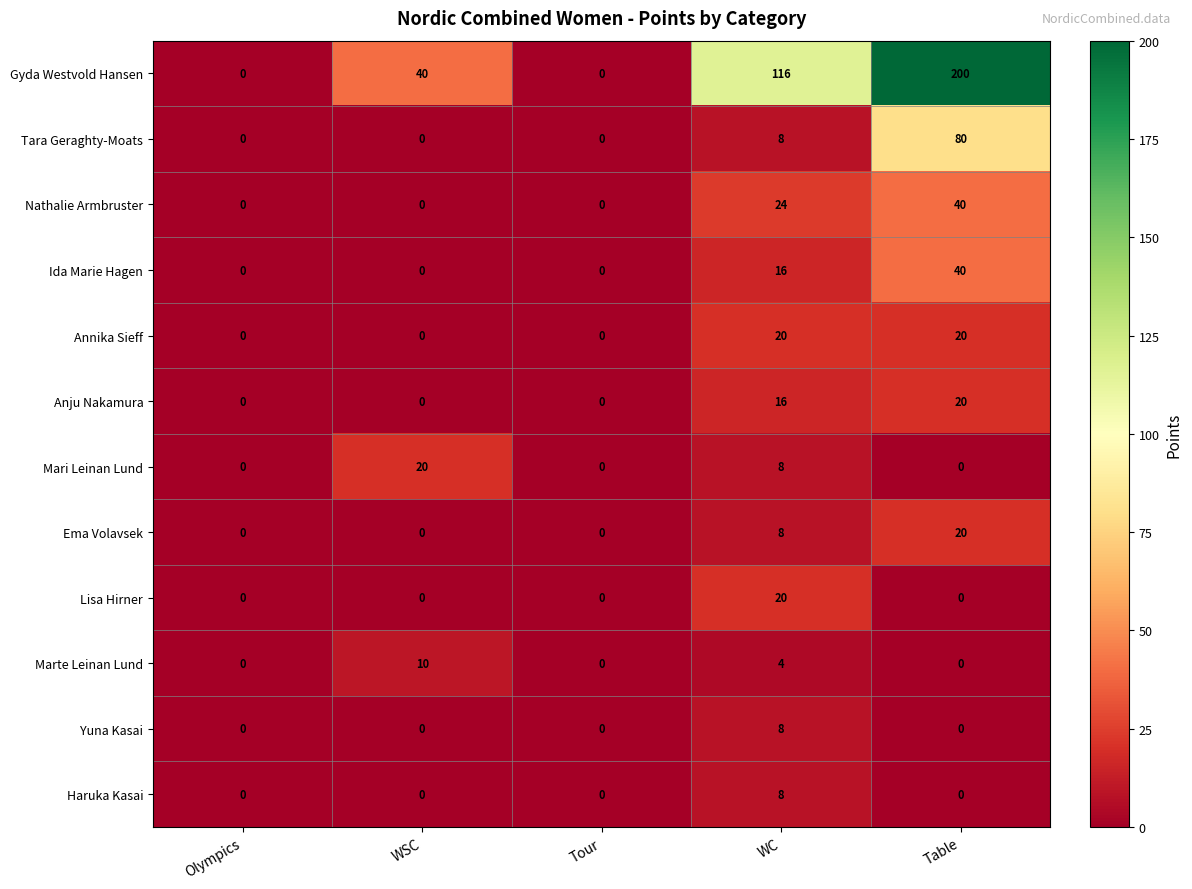

Which series has the largest range (max minus min)?

Gyda Westvold Hansen